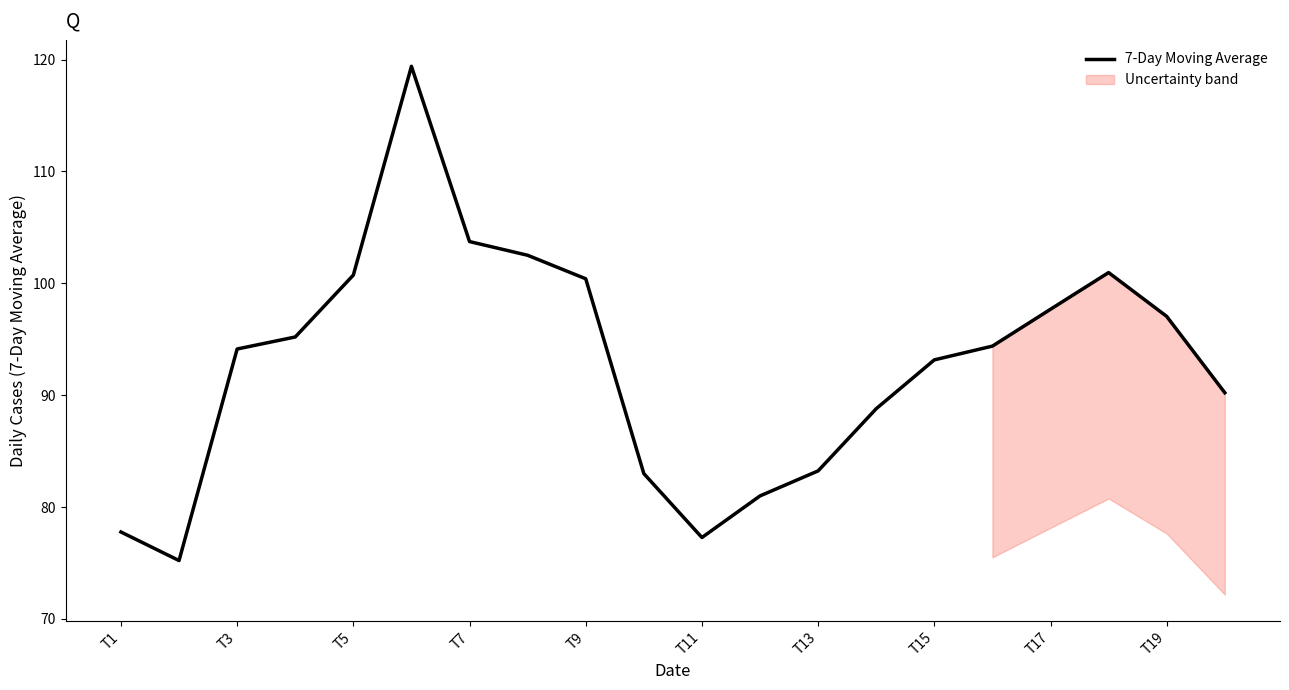

What is the maximum value shown in the chart?

119.4